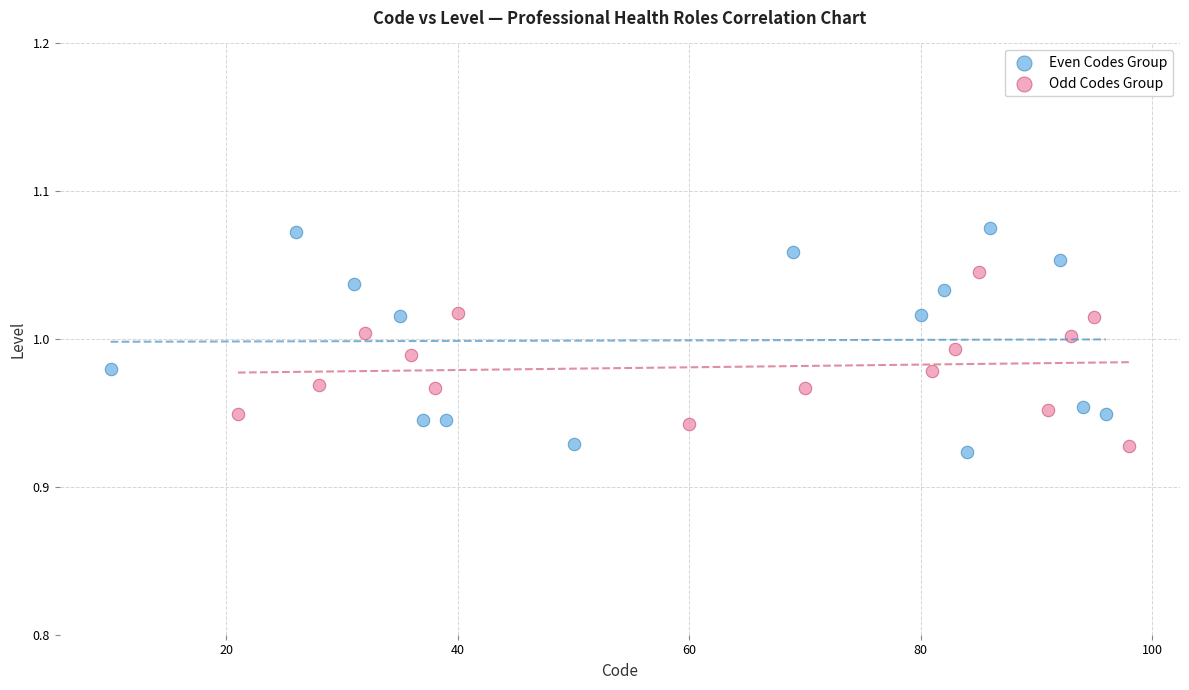

Which series has the widest spread of Y values?

Even Codes Group